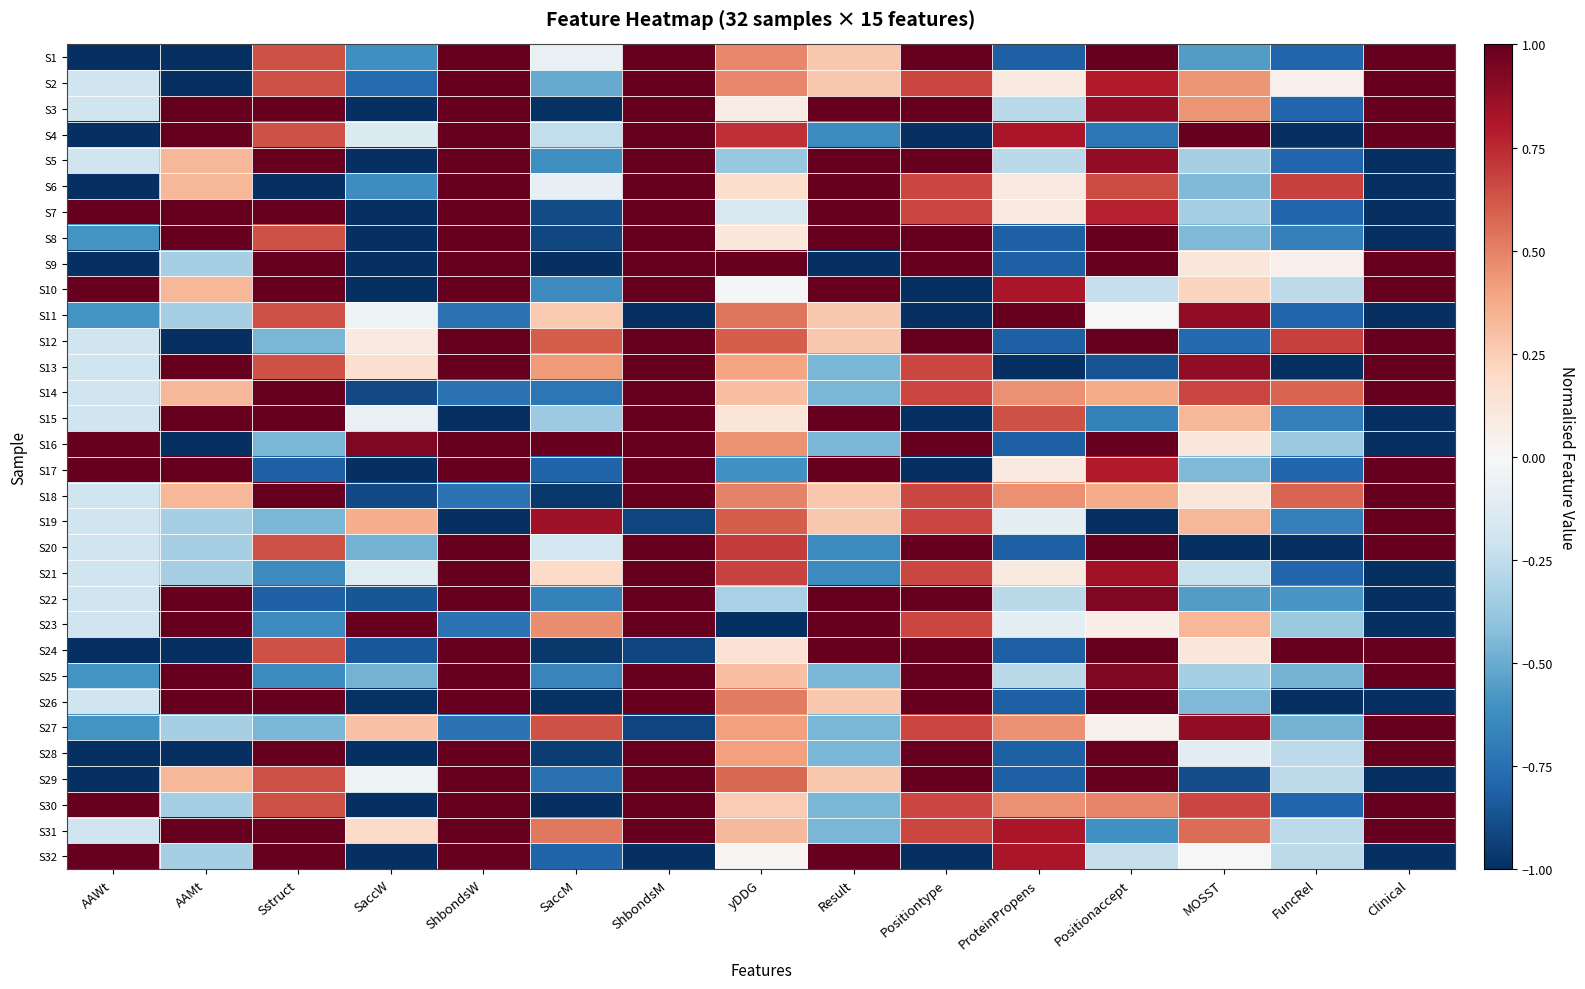

Which category has the lowest value across all series?

AAWt